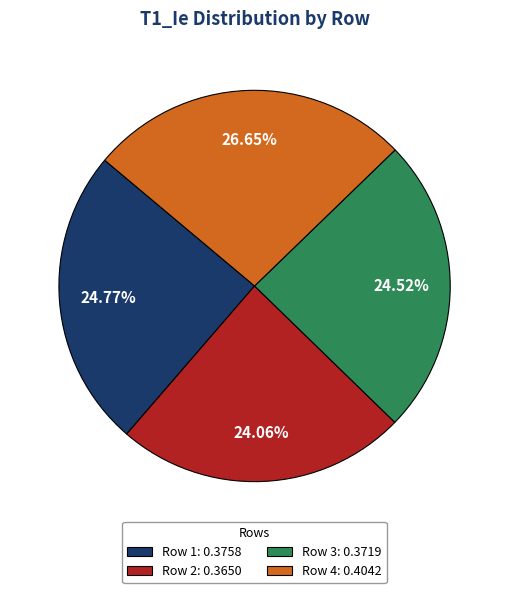

Does any single category account for the majority?

No